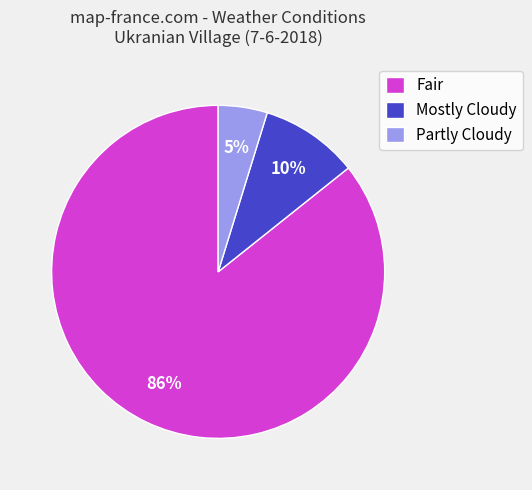

Approximately how many times larger is the value at Mostly Cloudy compared to Partly Cloudy?

2.0